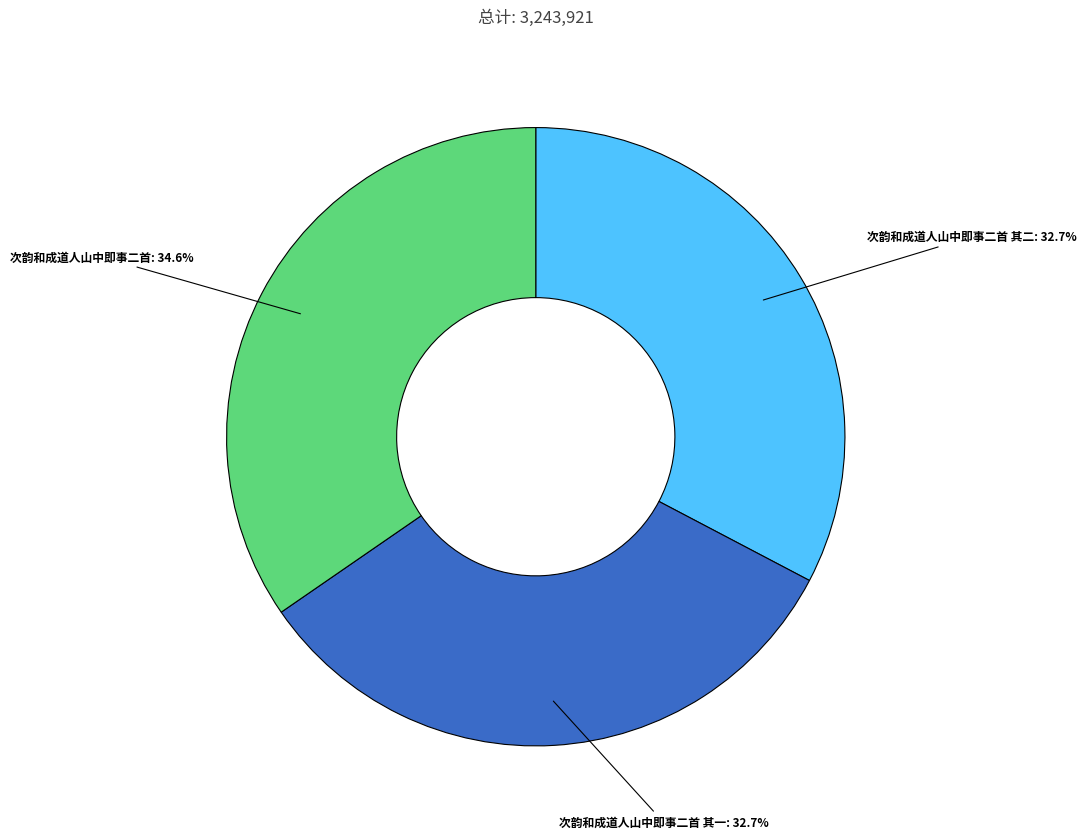

To the nearest percent, what is the average slice percentage?

33%